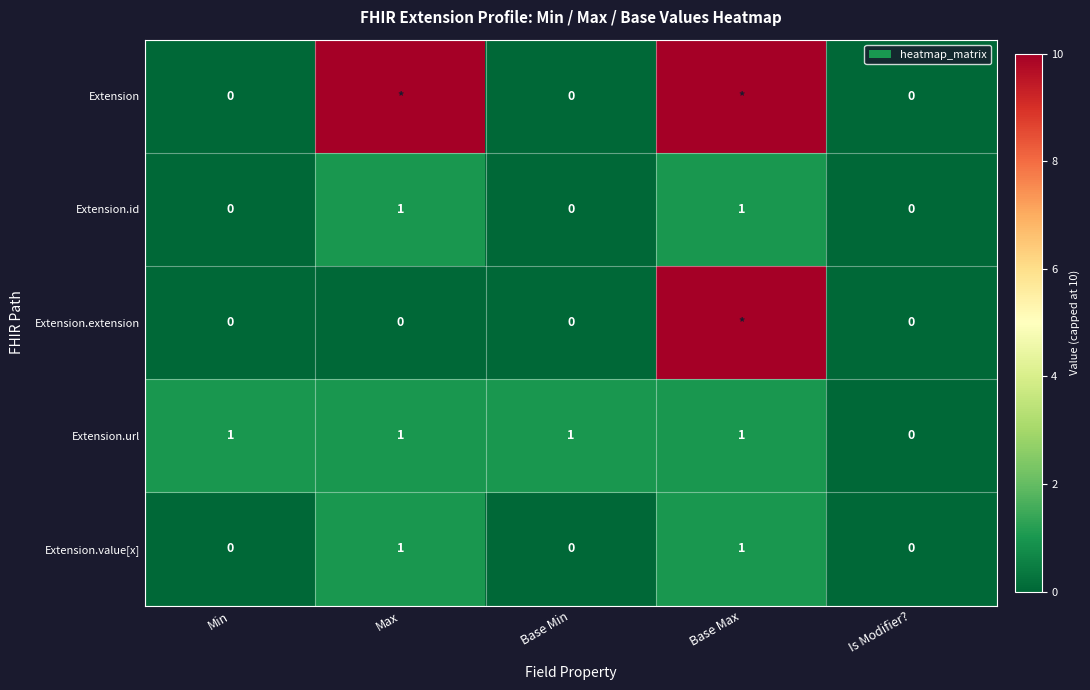

The value of Extension.url at Base Max is 2. True or false?

False